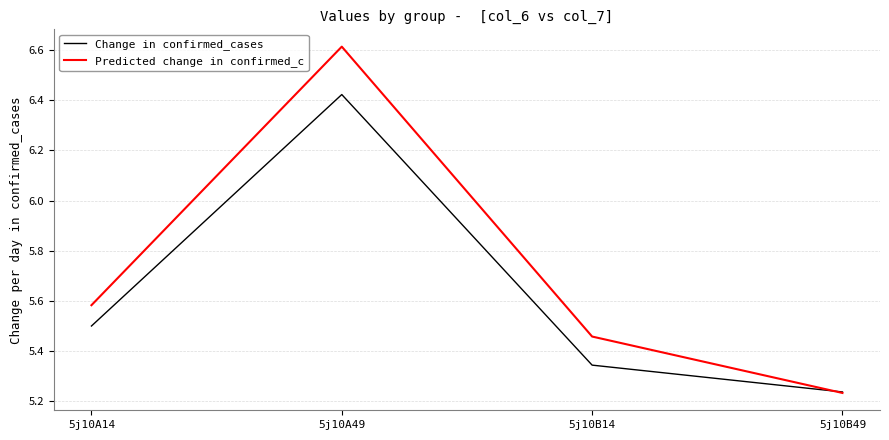

True or false: Predicted change in confirmed_c has more than 0 points higher than both neighbors.

True